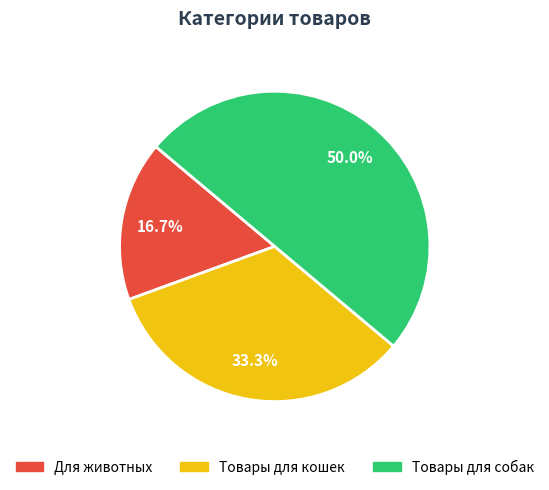

What is the ratio of the value at Для животных to the value at Товары для собак?

0.3